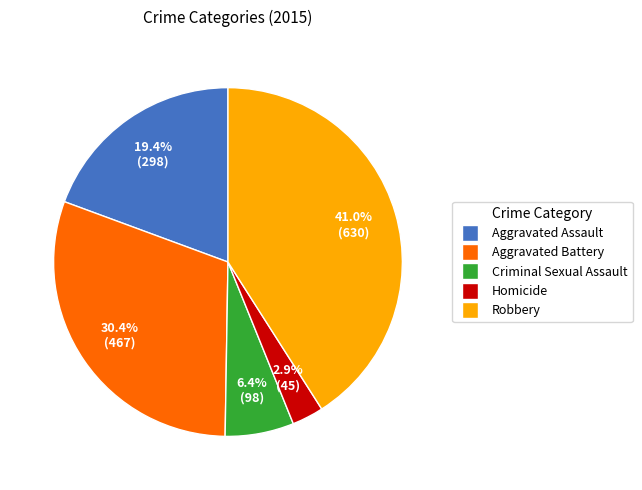

Between Aggravated Assault and Aggravated Battery, which is larger?

Aggravated Battery